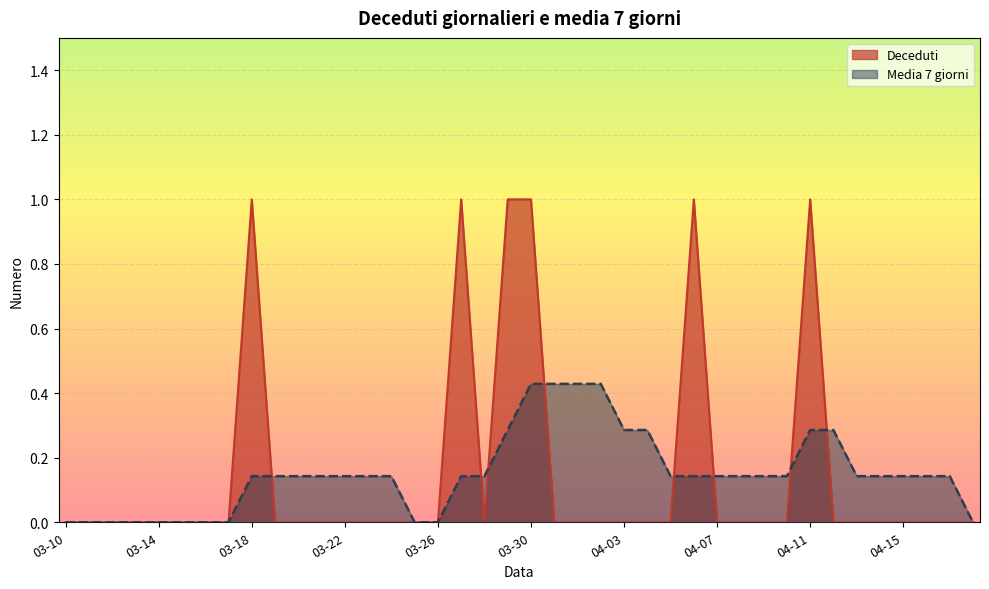

Between 2020-03-22 and 2020-04-07, which is larger?

2020-03-22